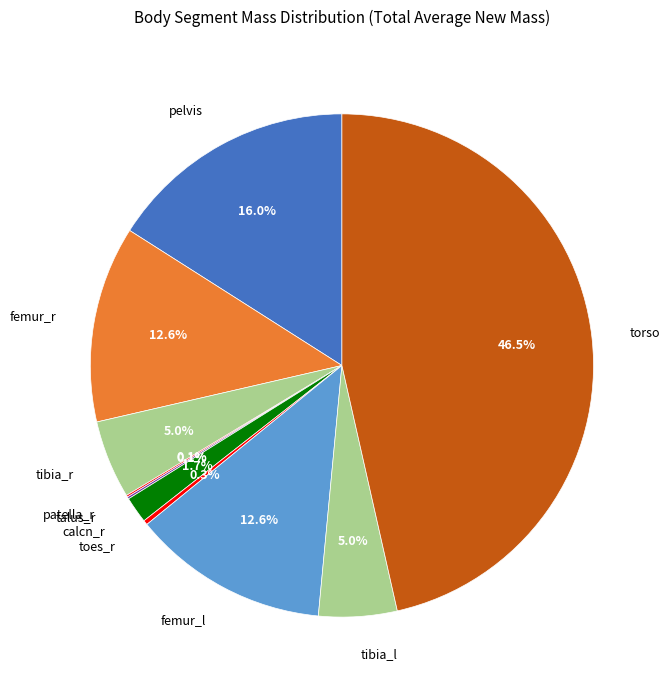

Which has a higher value, torso or toes_r?

torso